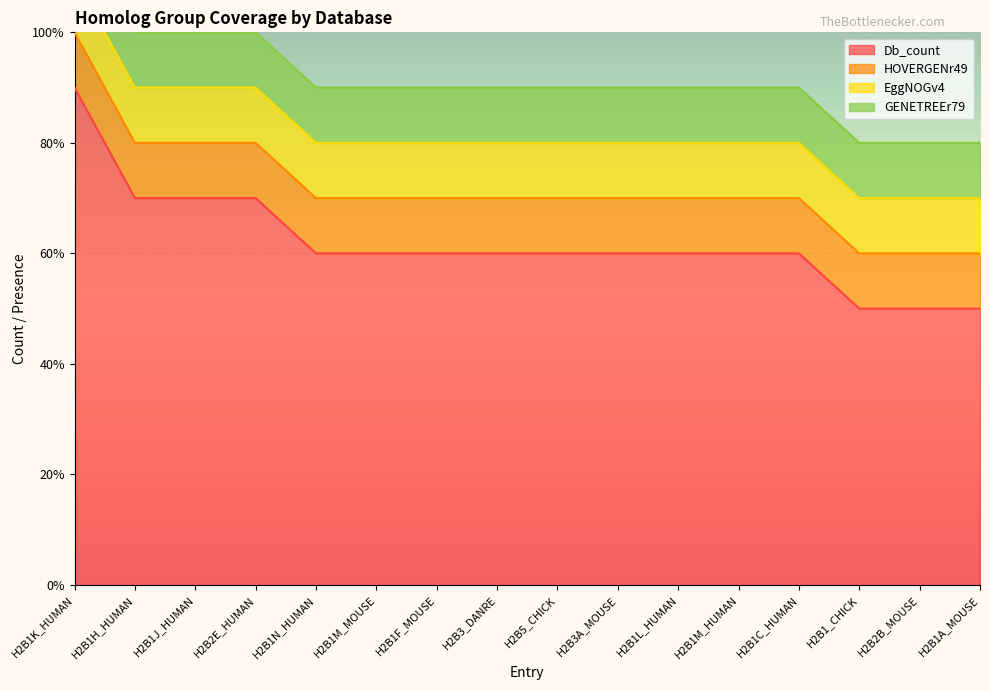

At which label is EggNOGv4 closest to 1?

H2B1K_HUMAN